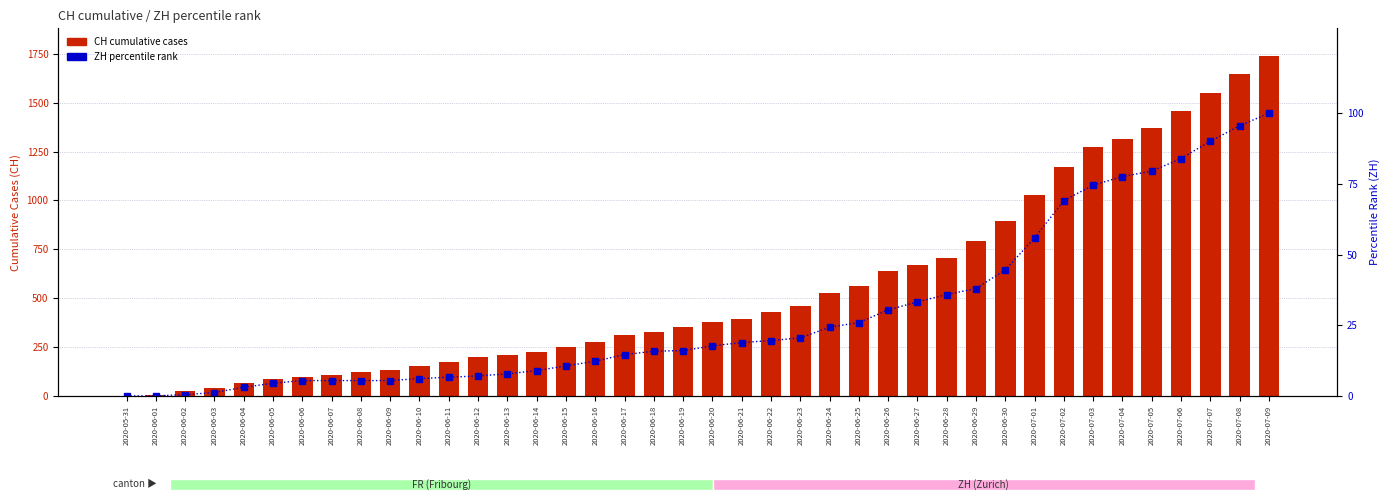

What value does the ZH percentile rank series have at 2020-06-17?

14.6